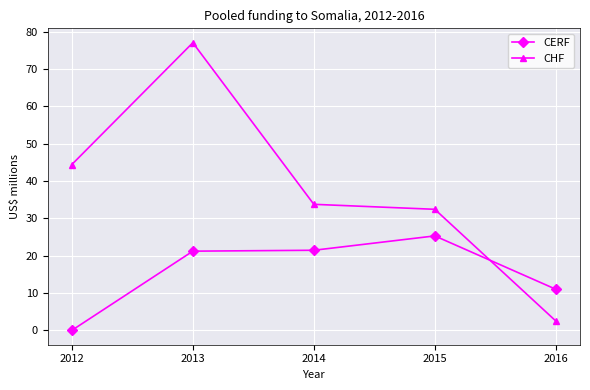

Which series ends up on top after the final intersection of CERF and CHF?

CERF